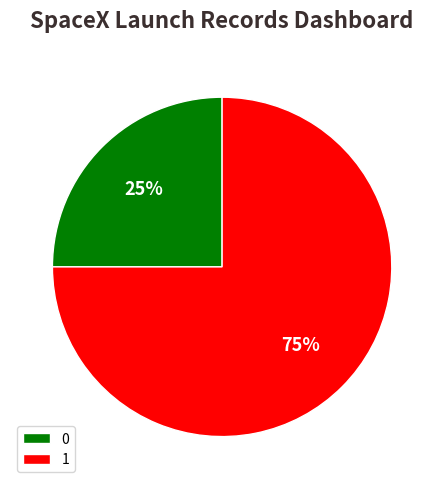

What is the largest slice in the pie chart?

1